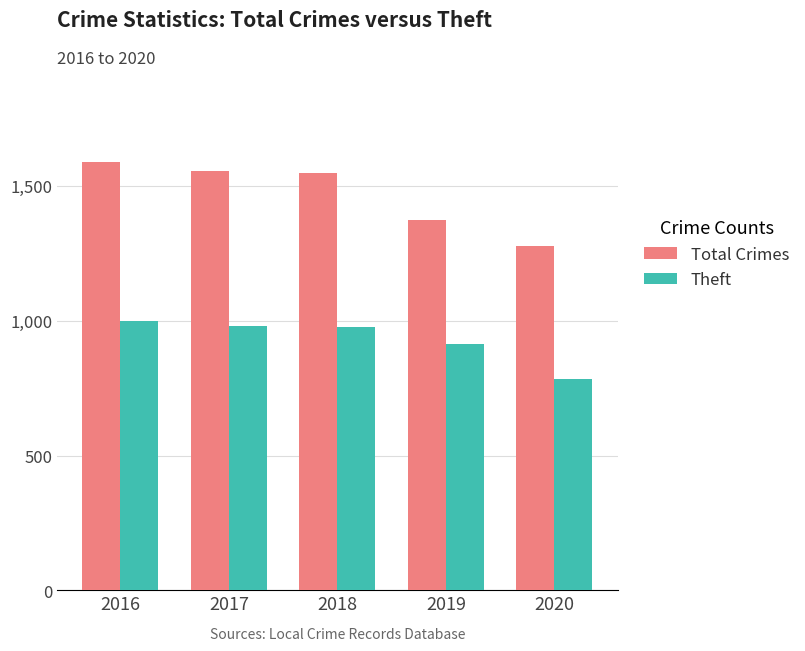

Where is Total Crimes nearest to the value 1434?

2019